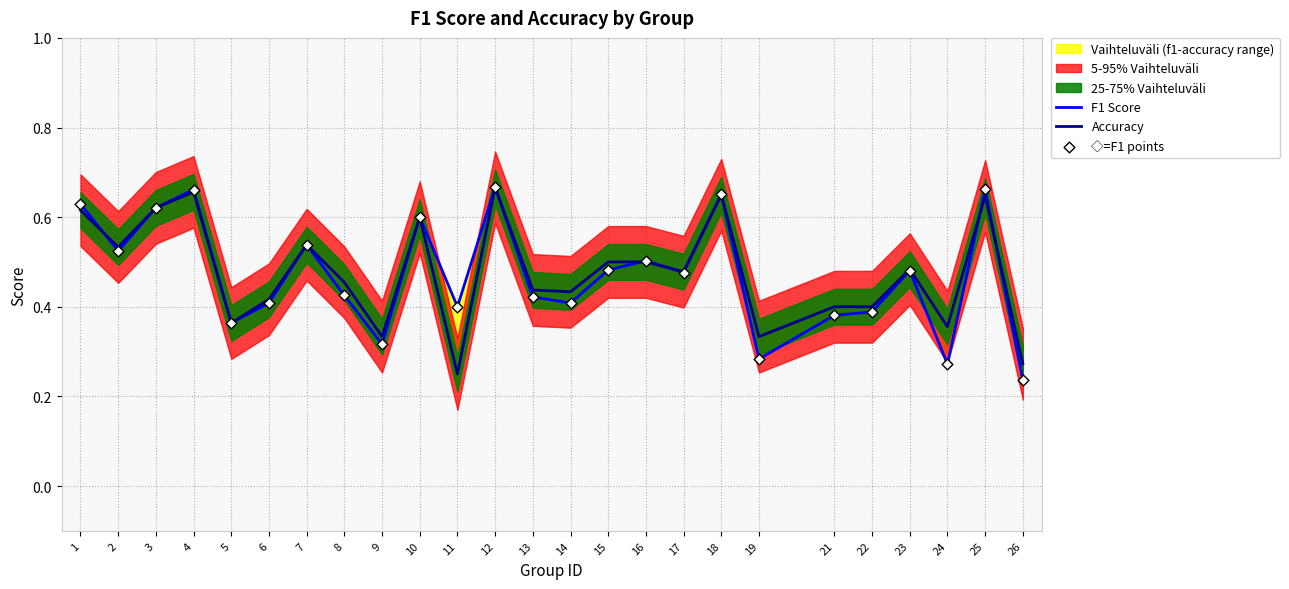

Is the value of F1 Score at 21 greater than the value of ◇=F1 points at 24?

Yes